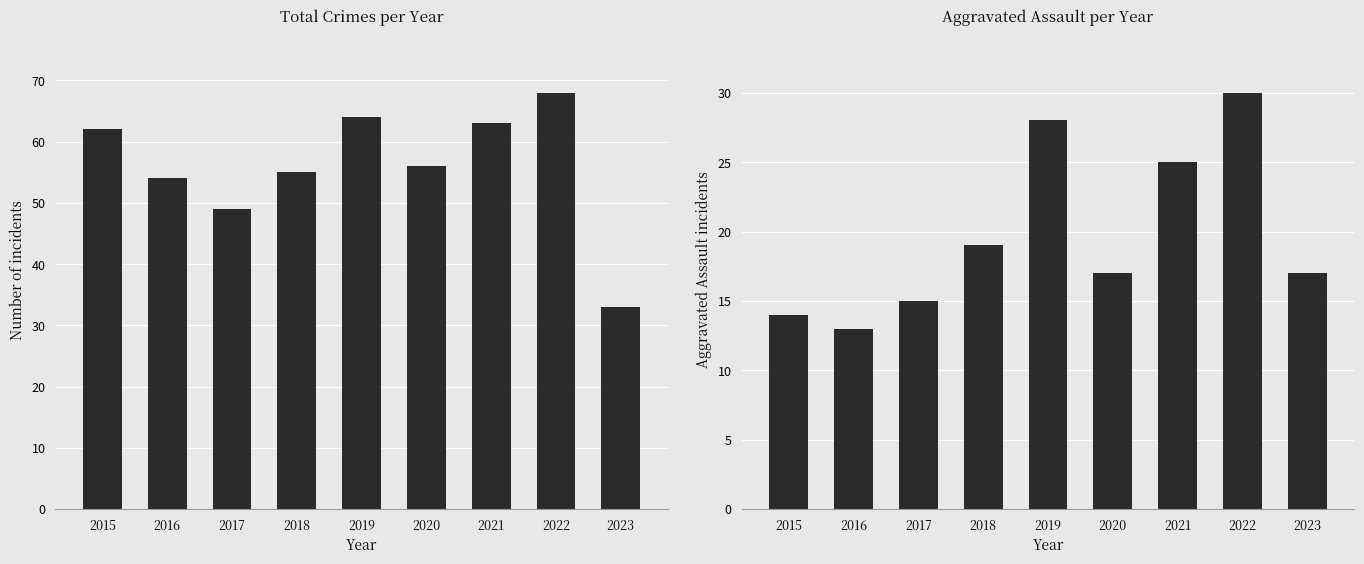

At how many categories does at least one series exceed 29?

9